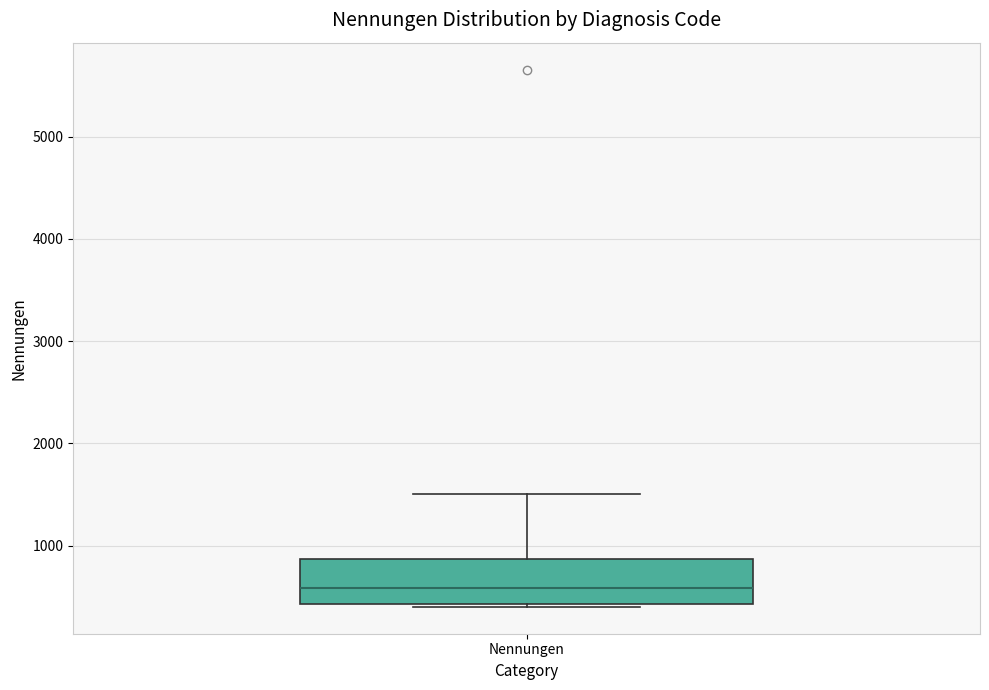

Read this box plot against the y-axis: the position of the median line, the range covered by the box, and the ends of both whiskers. The values are not printed on the chart, so give them approximately, as read against the axis.

median 600, box 400 to 900, whiskers 400 (just below the box's lower edge) to 1500